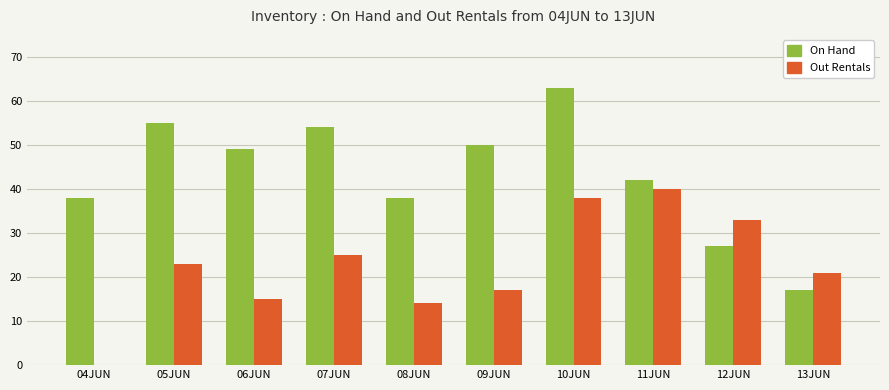

How many groups of bars are there?

10